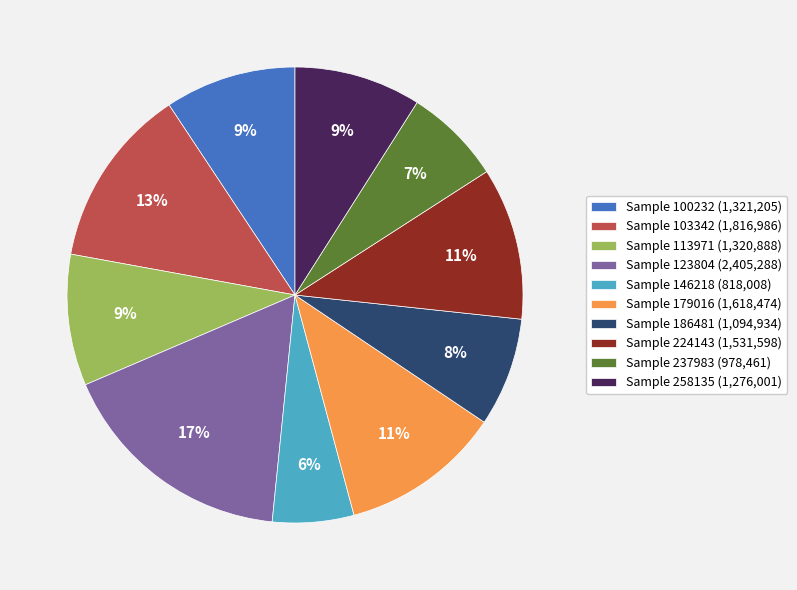

To the nearest percent, what is the difference between the largest and smallest slice percentages?

11%